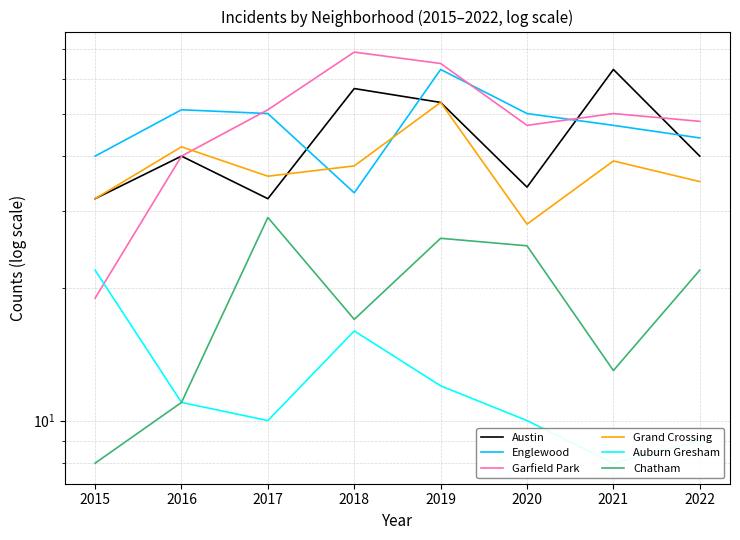

Is it true that Chatham equals 26 at 2019?

True